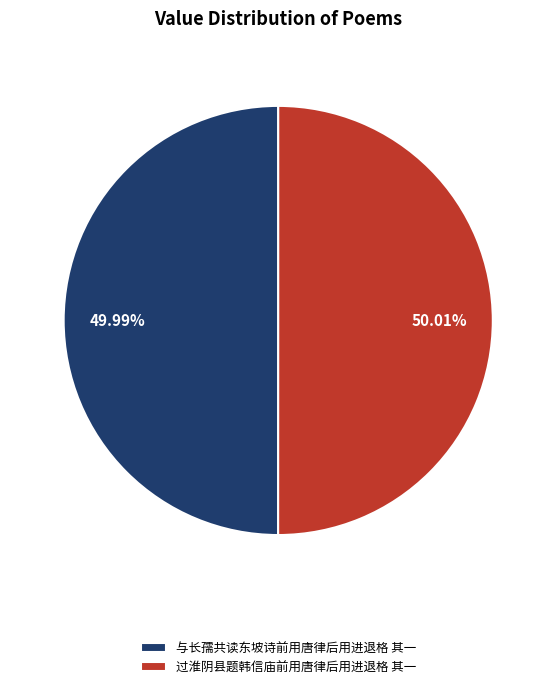

To the nearest percent, what portion does 过淮阴县题韩信庙前用唐律后用进退格 其一 represent?

50%